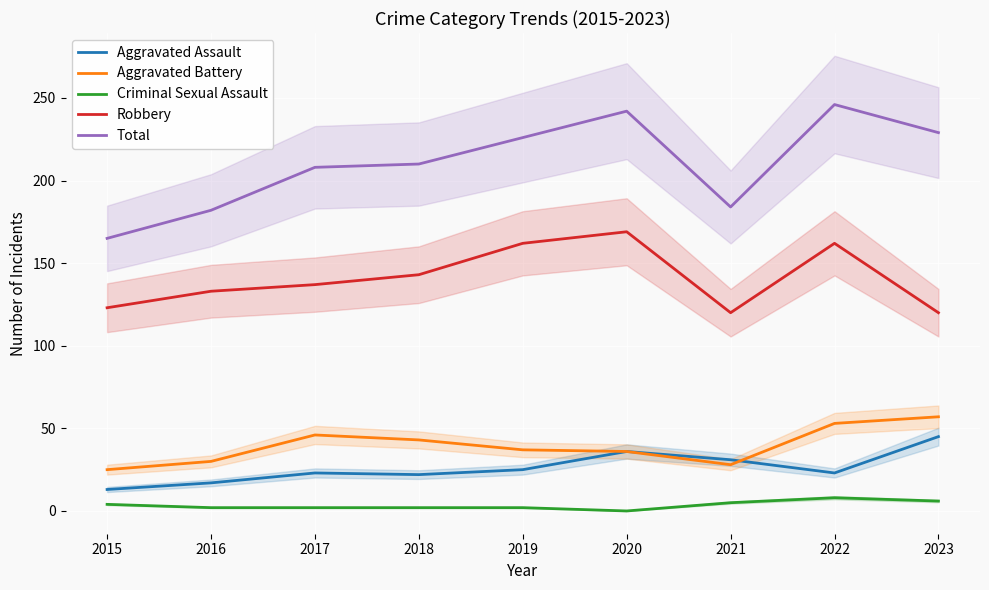

What is the spread (max minus min) of values at 2019?

224